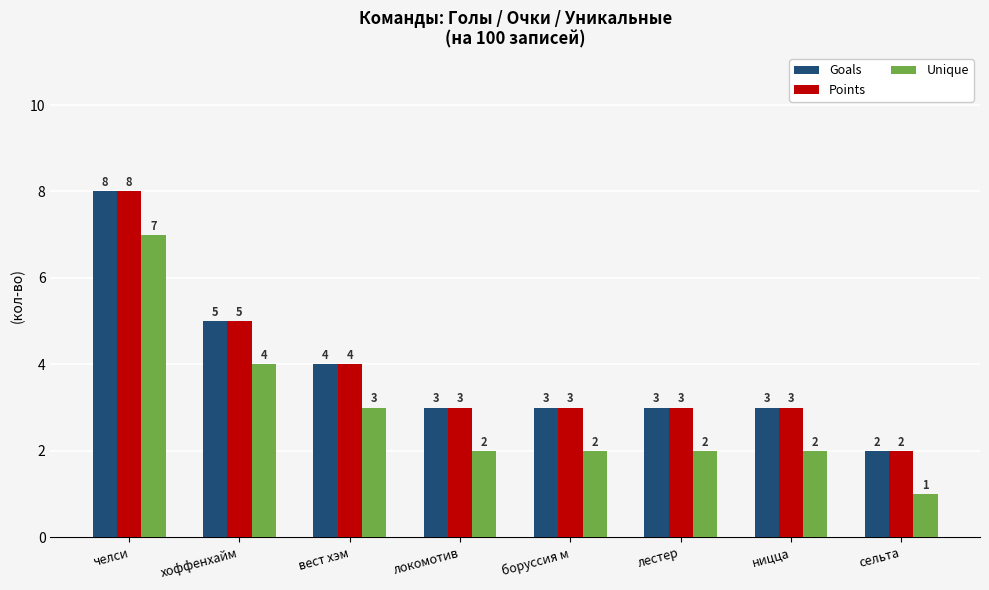

Count the Unique values in the range 2 to 4.

6